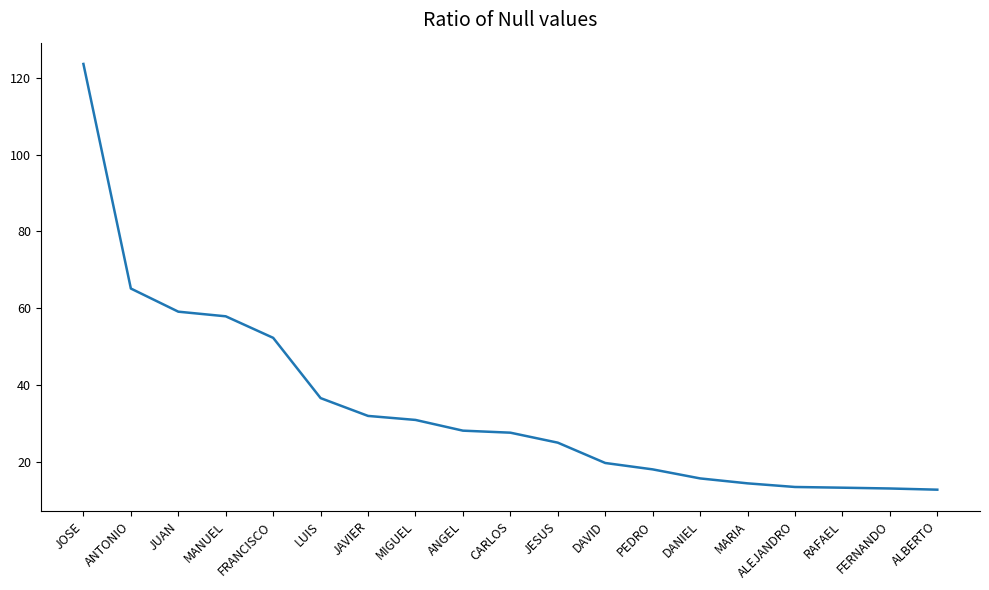

What is the difference between the maximum and minimum values?

110.8